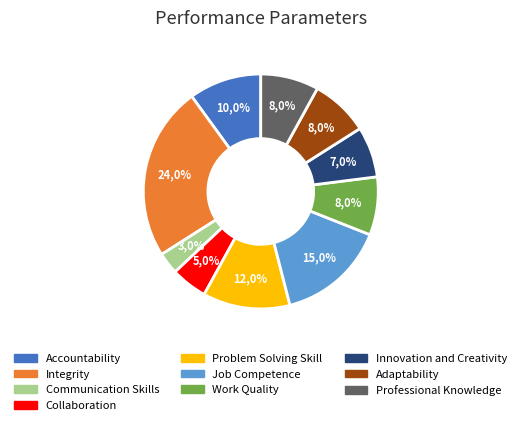

To the nearest percent, what portion does Innovation and Creativity represent?

7%